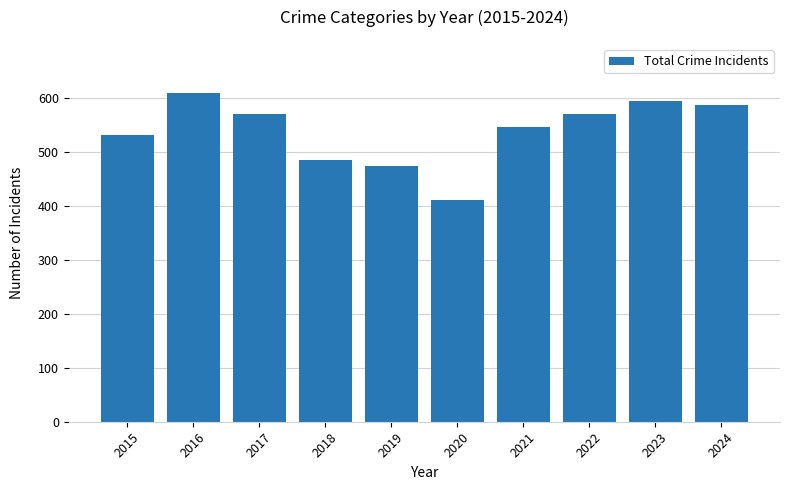

Reading right to left, list all the values displayed in this chart.

2024=586	2023=593	2022=569	2021=545	2020=410	2019=474	2018=485	2017=569	2016=608	2015=531